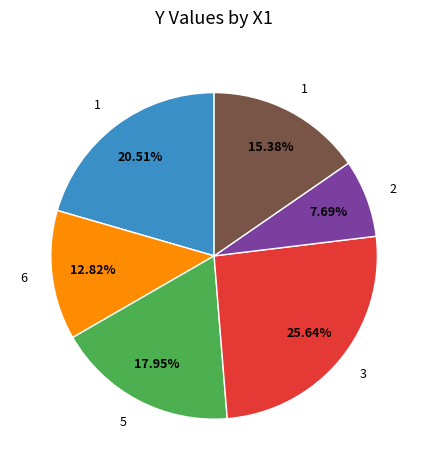

Is there a majority slice in this chart?

No